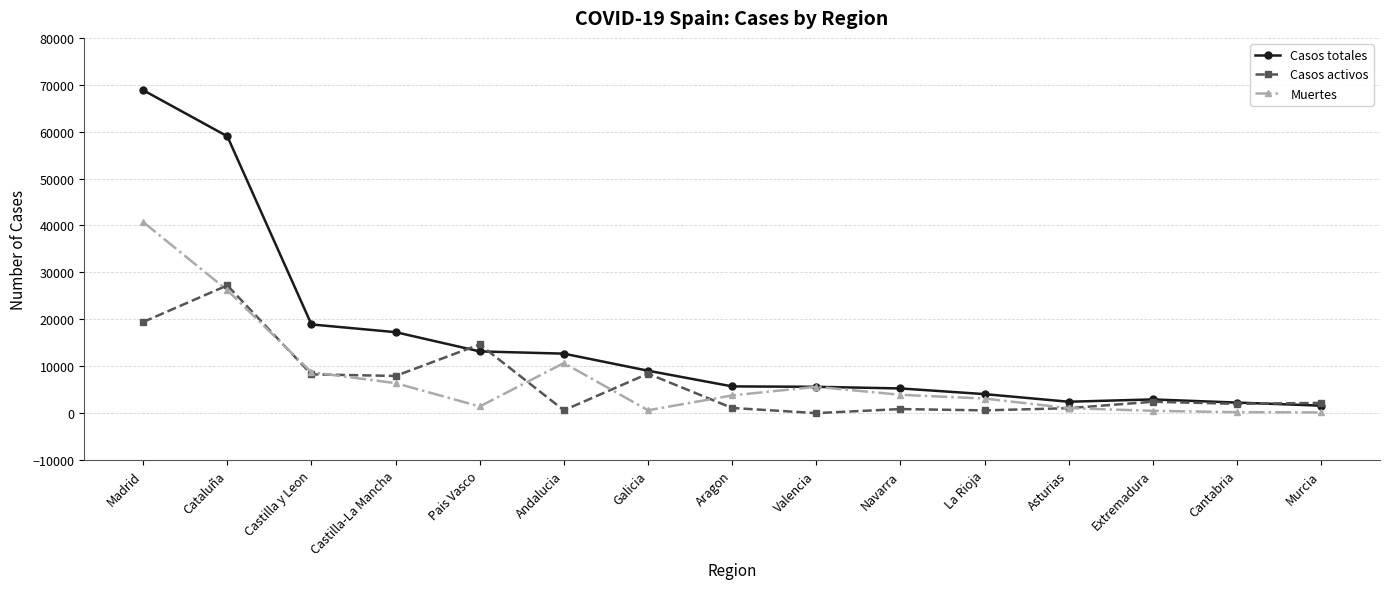

Rank the series by their maximum value, from lowest to highest.

Casos activos, Muertes, Casos totales